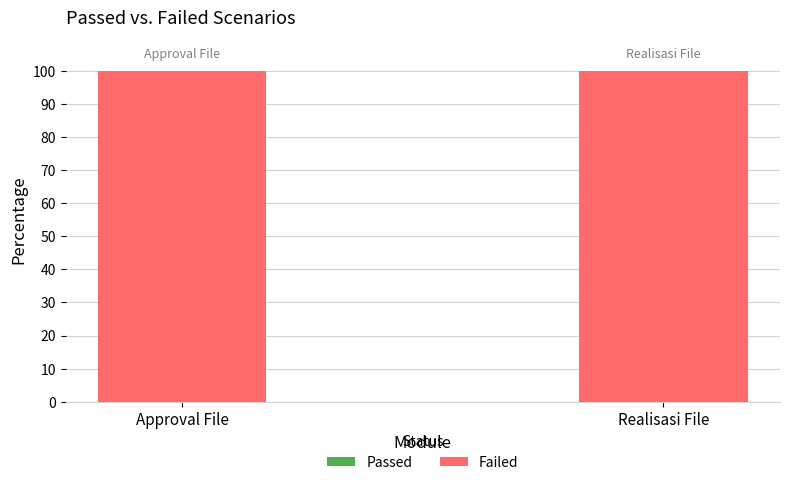

What position from the left is Approval File?

1